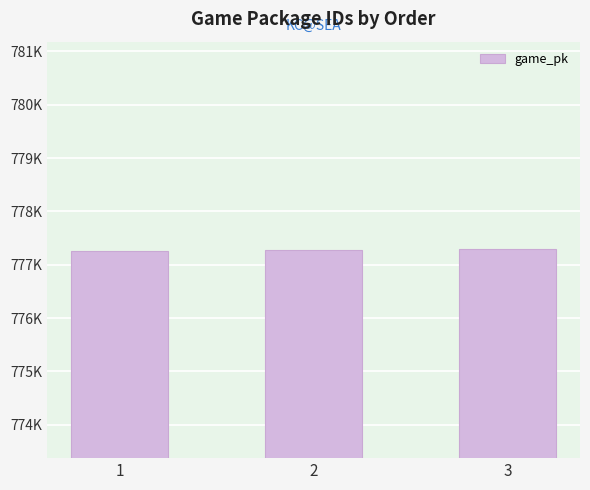

Are the bars horizontal?

No